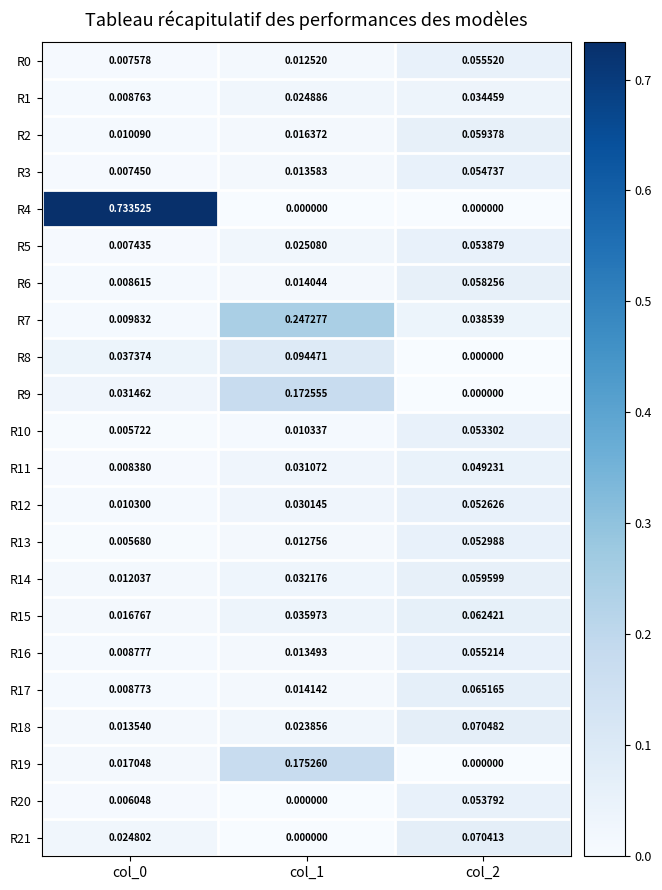

At how many categories does at least one series exceed 0?

3